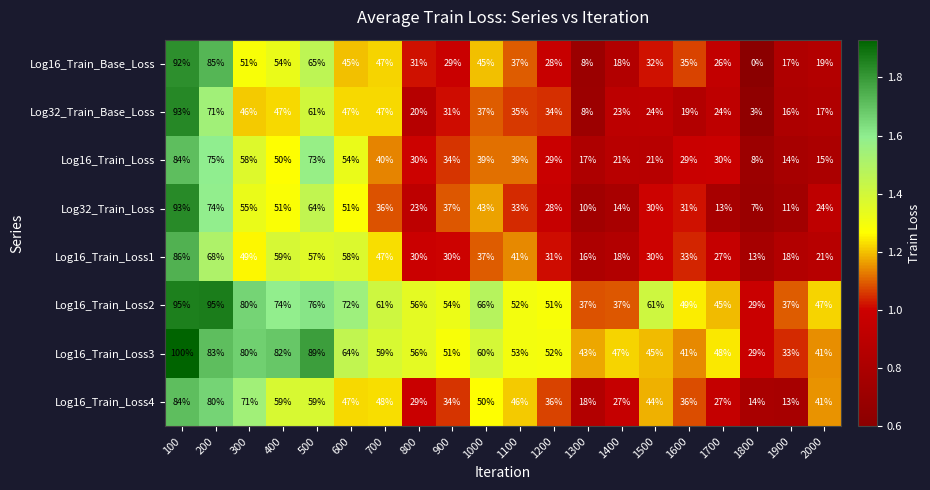

At how many categories does at least one series exceed 1?

20